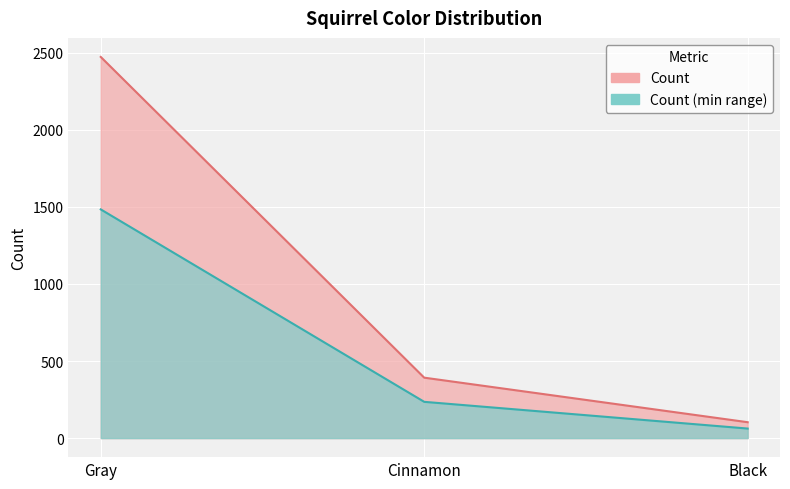

What is the average value?

989